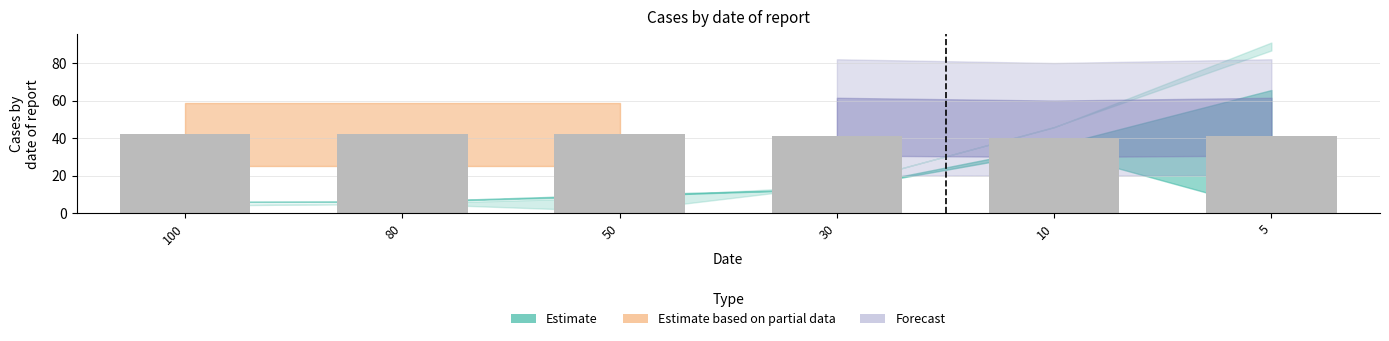

What is the value of the 4th bar from the left?

41